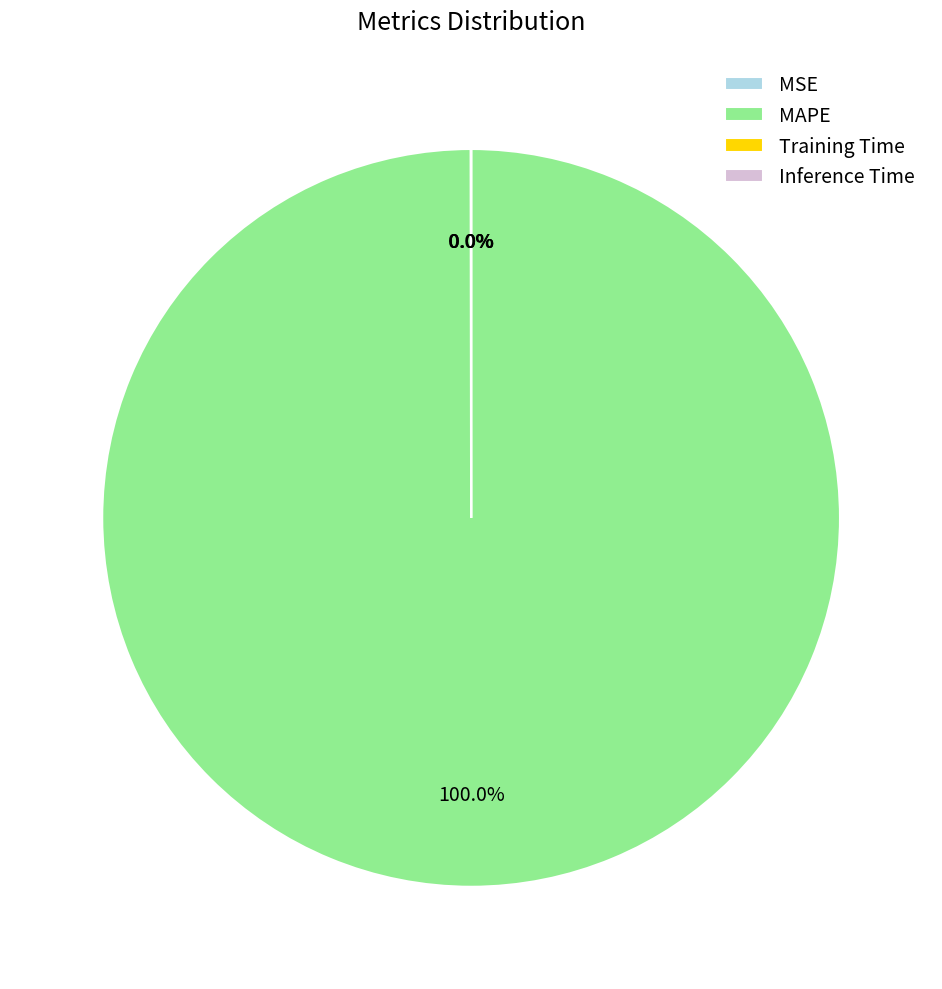

Which slice is the largest?

MAPE